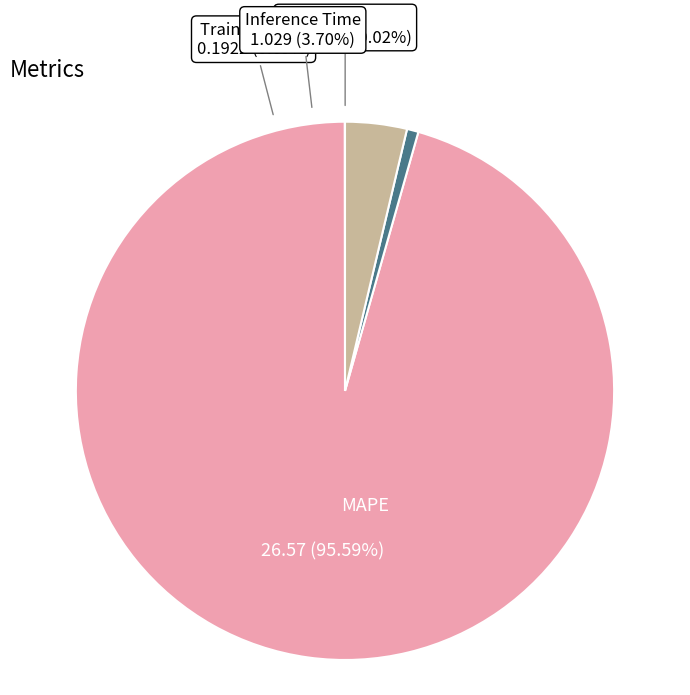

Does any single category account for the majority?

Yes